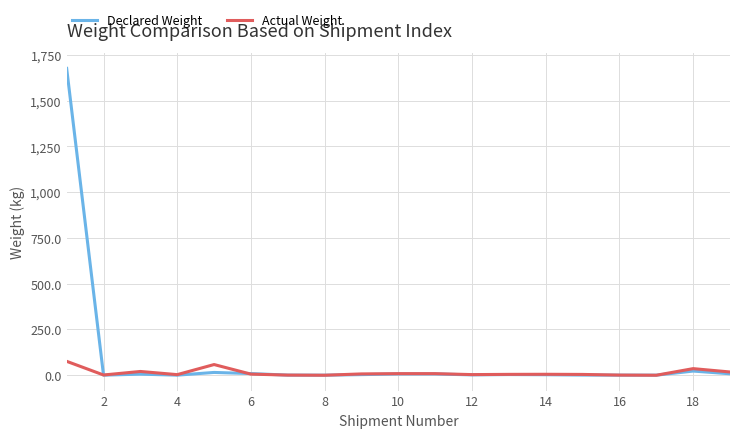

What is the greatest value displayed?

1676.8